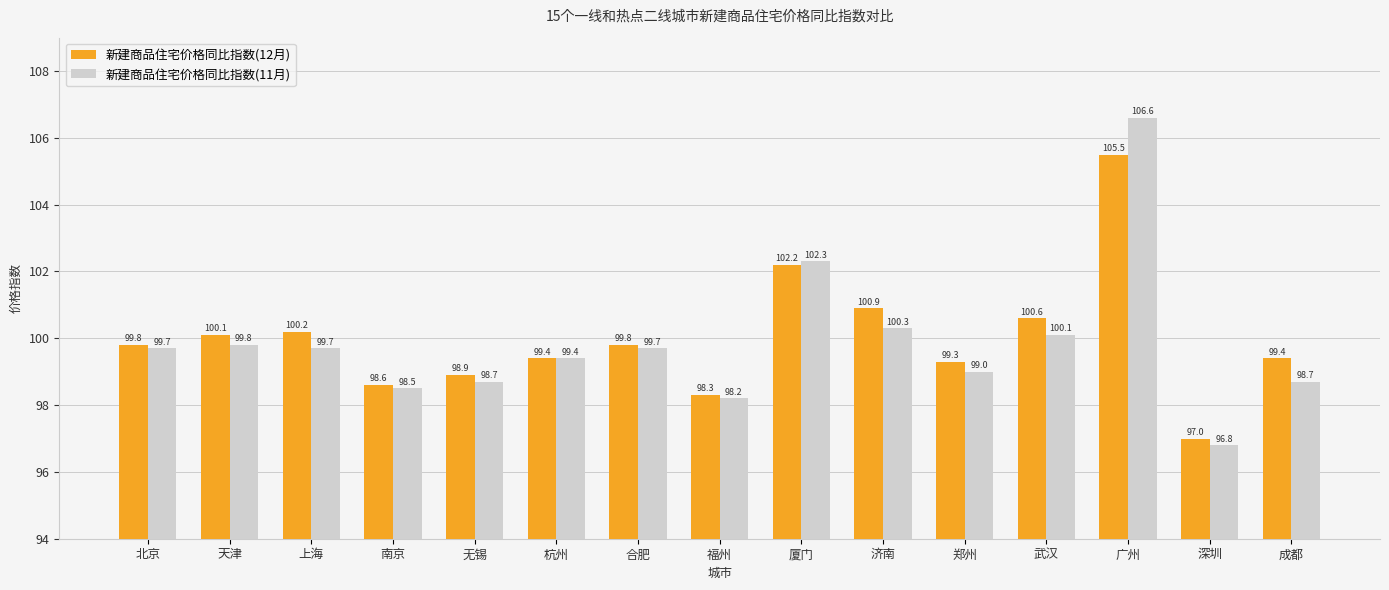

Is the value of 新建商品住宅价格同比指数(11月) at 济南 greater than the value of 新建商品住宅价格同比指数(12月) at 广州?

No